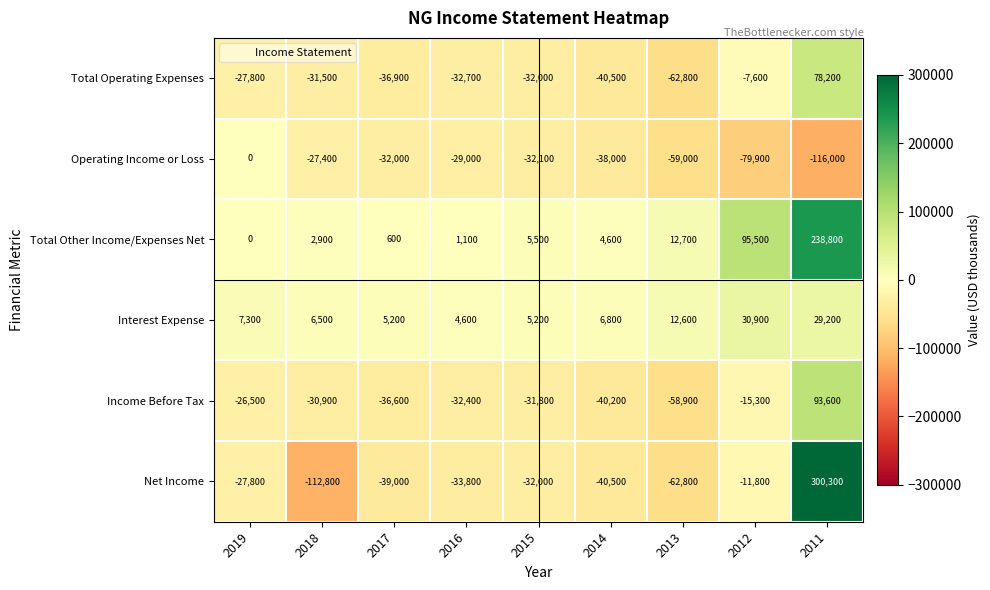

Which series has the largest range (max minus min)?

Net Income